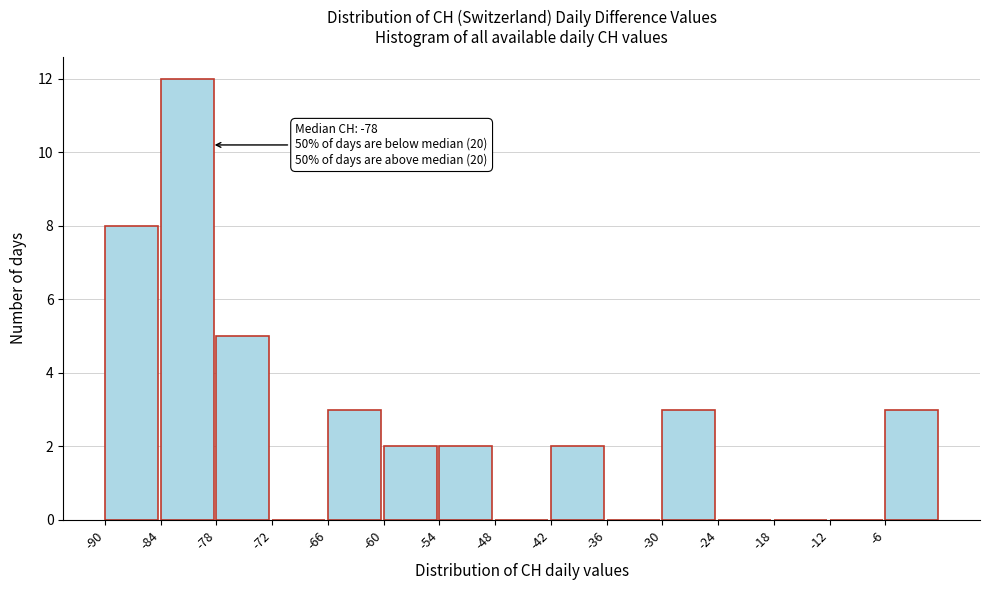

Which range on the x-axis has the tallest bar?

-84 to -78